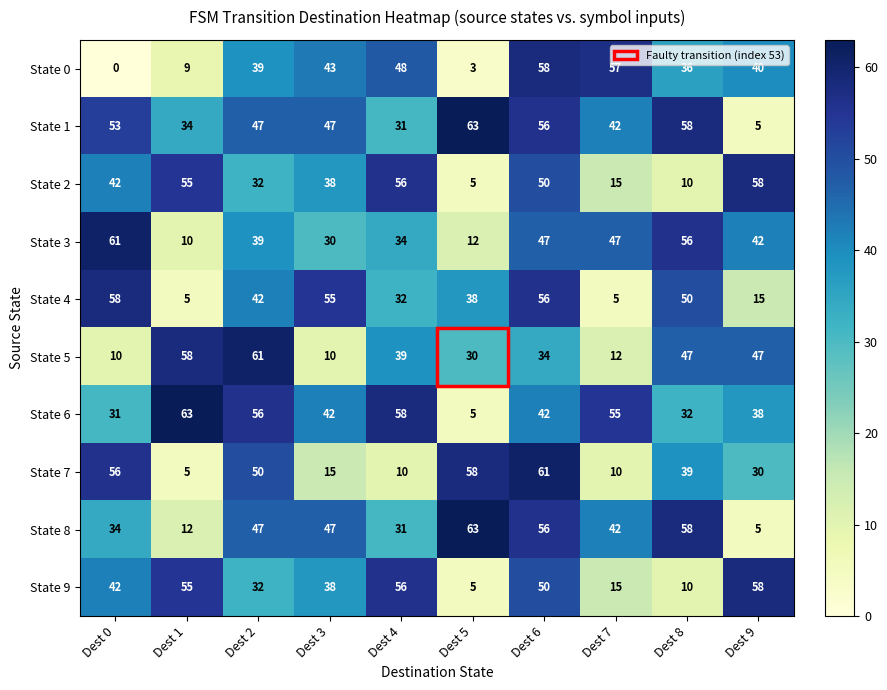

What is the difference between the highest and lowest values at Dest 8?

48